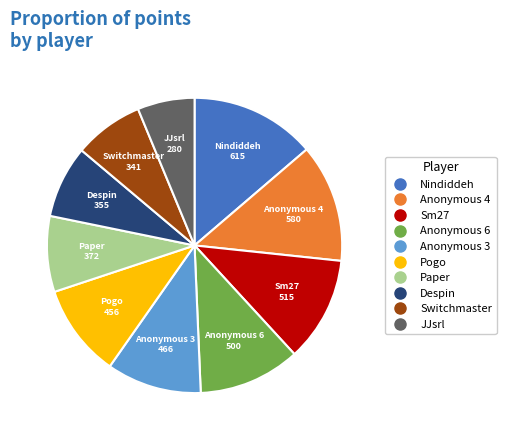

Does any single category account for the majority?

No